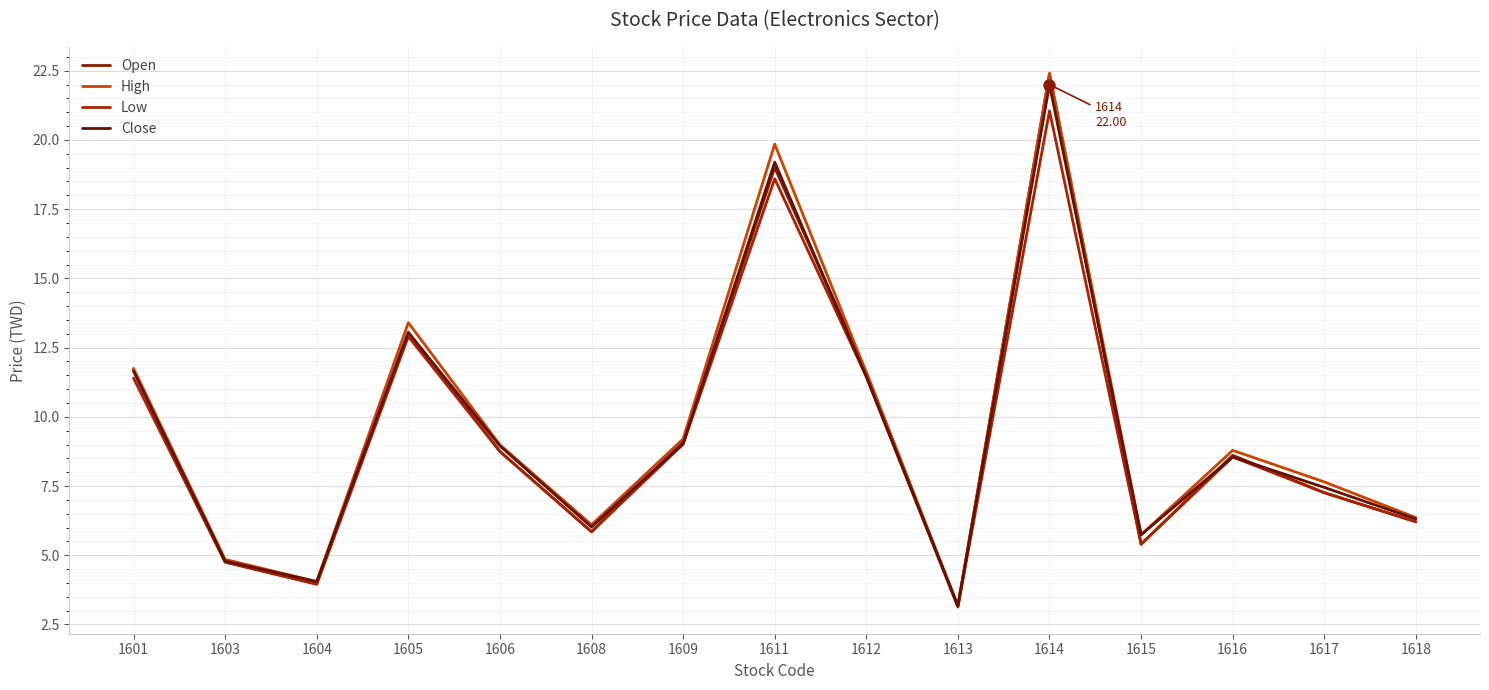

How many categories are shown in the chart?

15